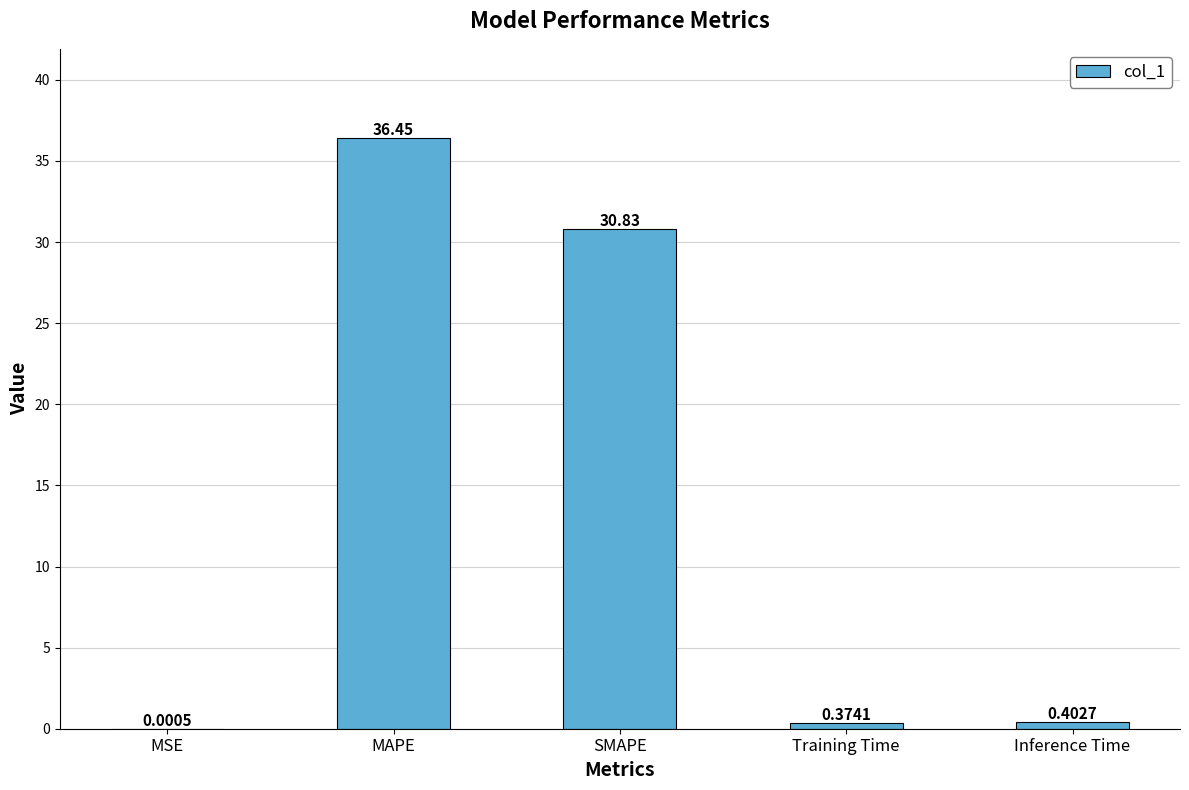

Which label corresponds to the largest value in the chart?

MAPE